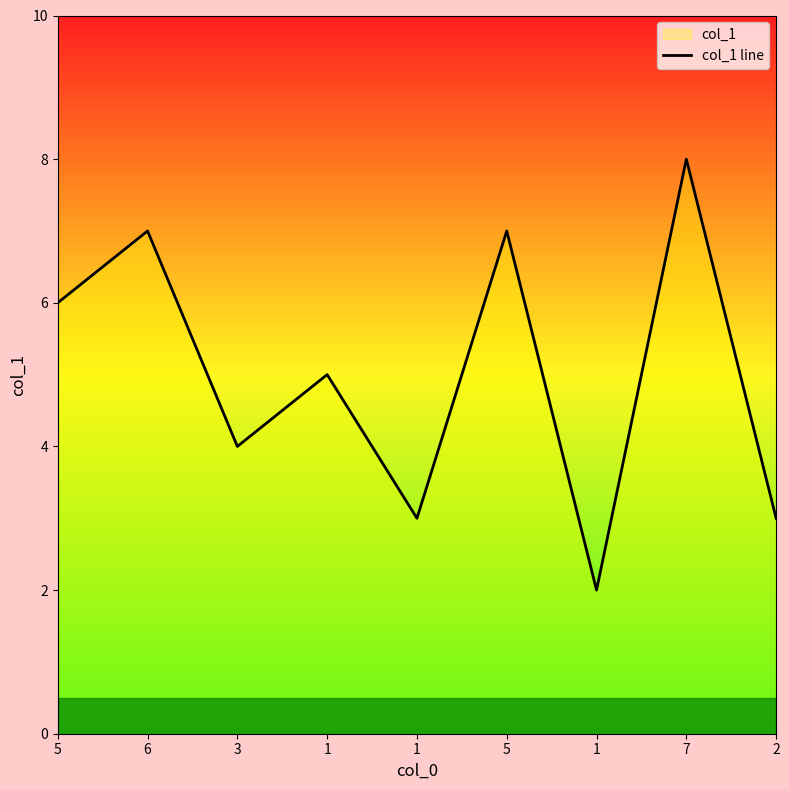

Reading right to left, transcribe all the data shown in this chart.

2=3	7=8	1=2	5=7	1=3	1=5	3=4	6=7	5=6